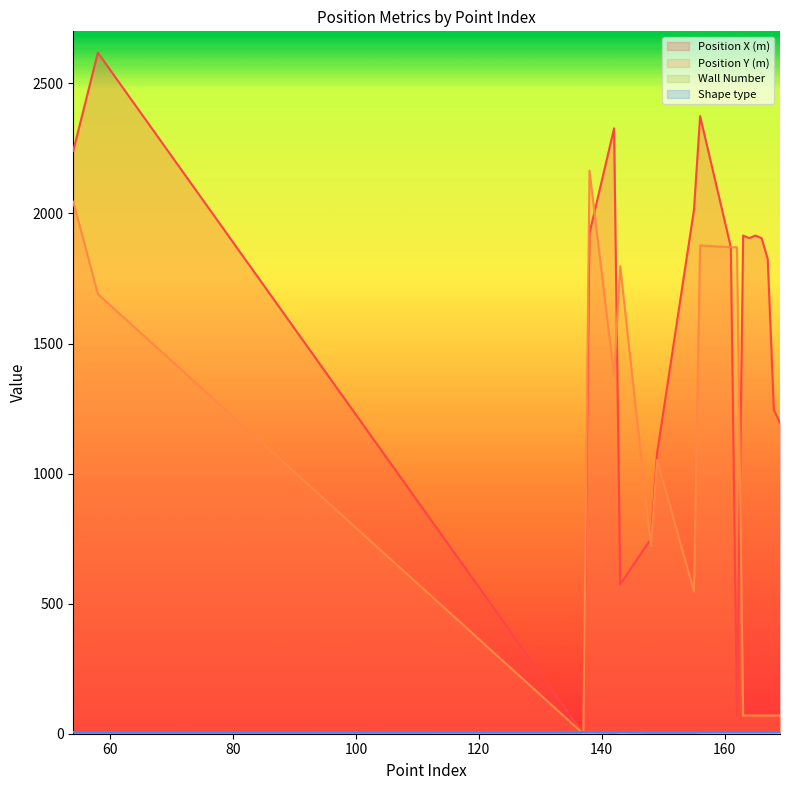

What is the difference between the highest and lowest values at 166?

1904